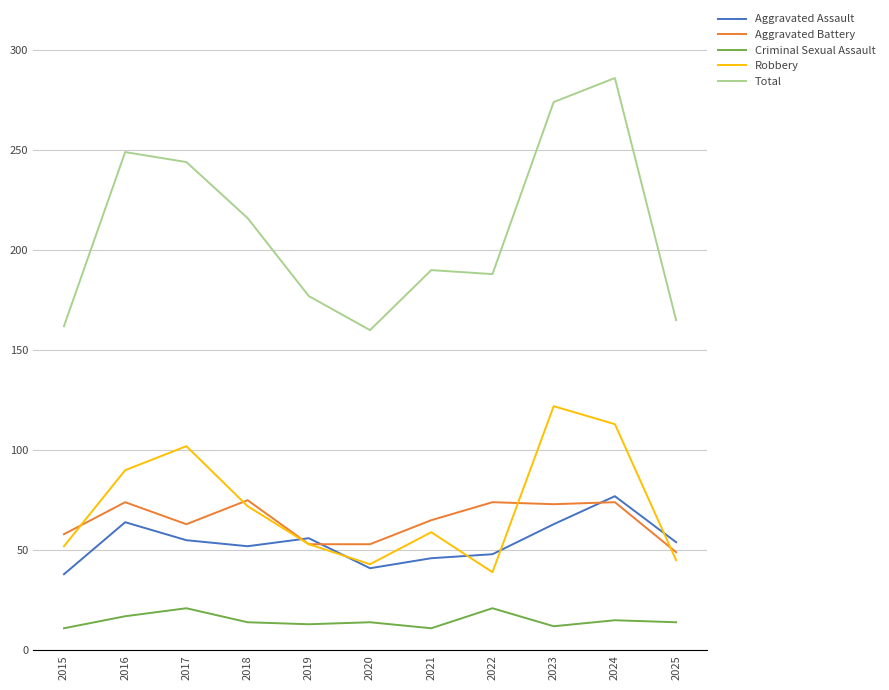

What are all the series names shown in the legend?

Aggravated Assault, Aggravated Battery, Criminal Sexual Assault, Robbery, Total